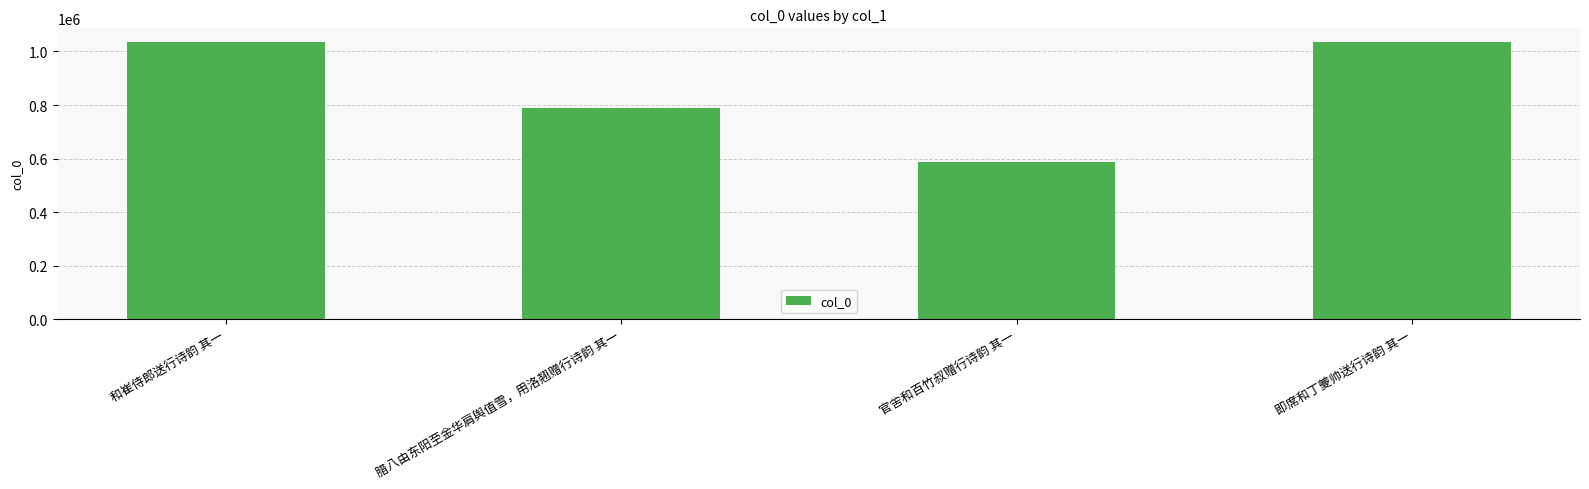

Is it true that the value at 腊八由东阳至金华肩舆值雪，用洛翘赠行诗韵 其一 is 1074071?

False